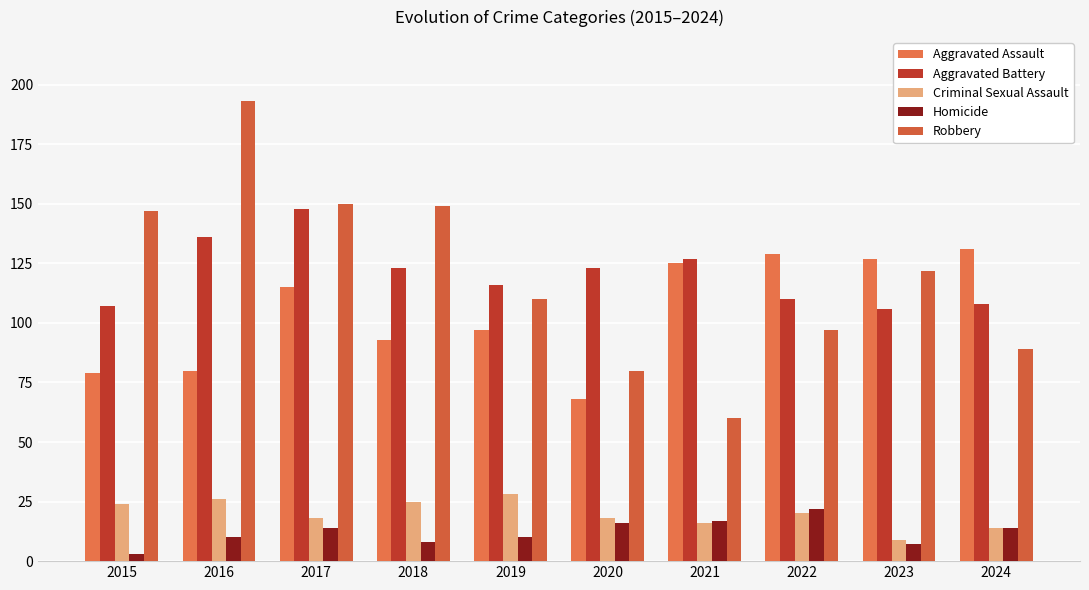

Reading left to right, list all the values displayed in this chart.

Aggravated Assault: 2015=79	2016=80	2017=115	2018=93	2019=97	2020=68	2021=125	2022=129	2023=127	2024=131
Aggravated Battery: 2015=107	2016=136	2017=148	2018=123	2019=116	2020=123	2021=127	2022=110	2023=106	2024=108
Criminal Sexual Assault: 2015=24	2016=26	2017=18	2018=25	2019=28	2020=18	2021=16	2022=20	2023=9	2024=14
Homicide: 2015=3	2016=10	2017=14	2018=8	2019=10	2020=16	2021=17	2022=22	2023=7	2024=14
Robbery: 2015=147	2016=193	2017=150	2018=149	2019=110	2020=80	2021=60	2022=97	2023=122	2024=89